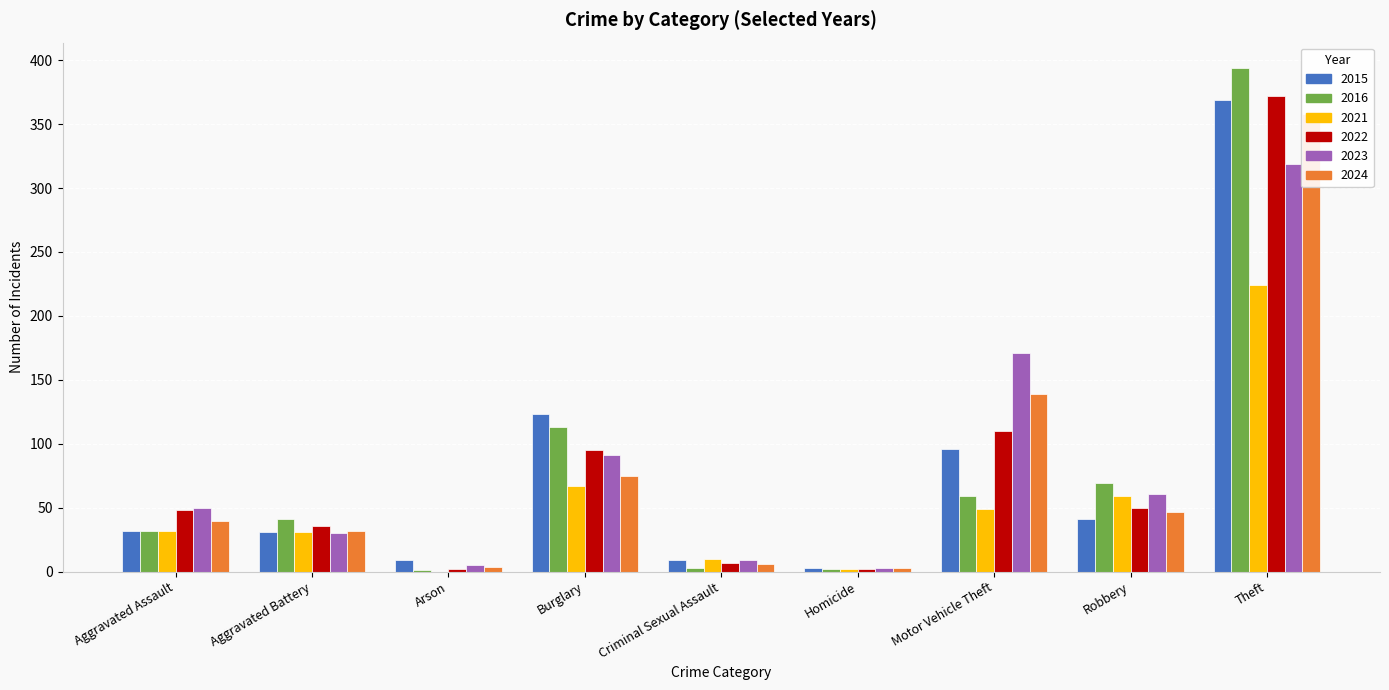

At which label is 2015 closest to 186?

Burglary